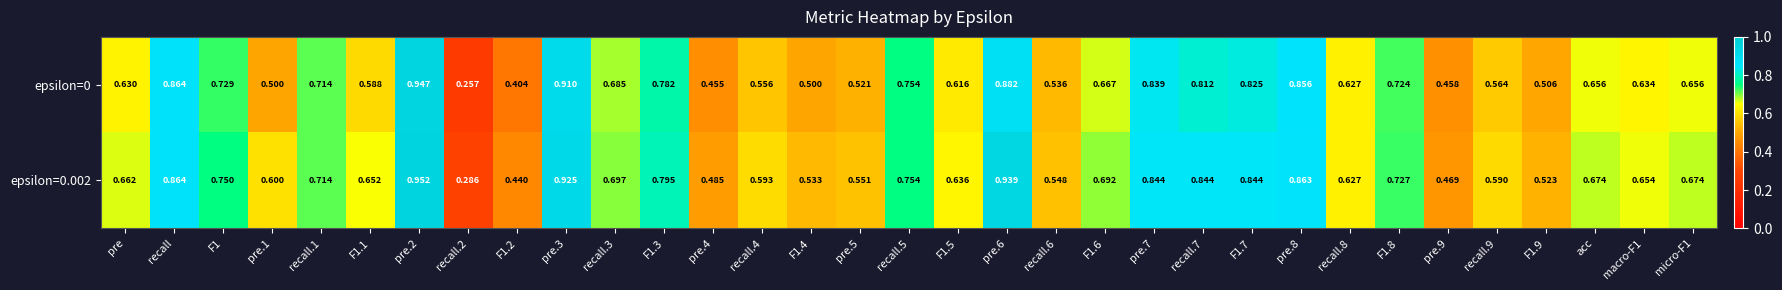

Which series changed the most between F1.2 and recall.9?

epsilon=0